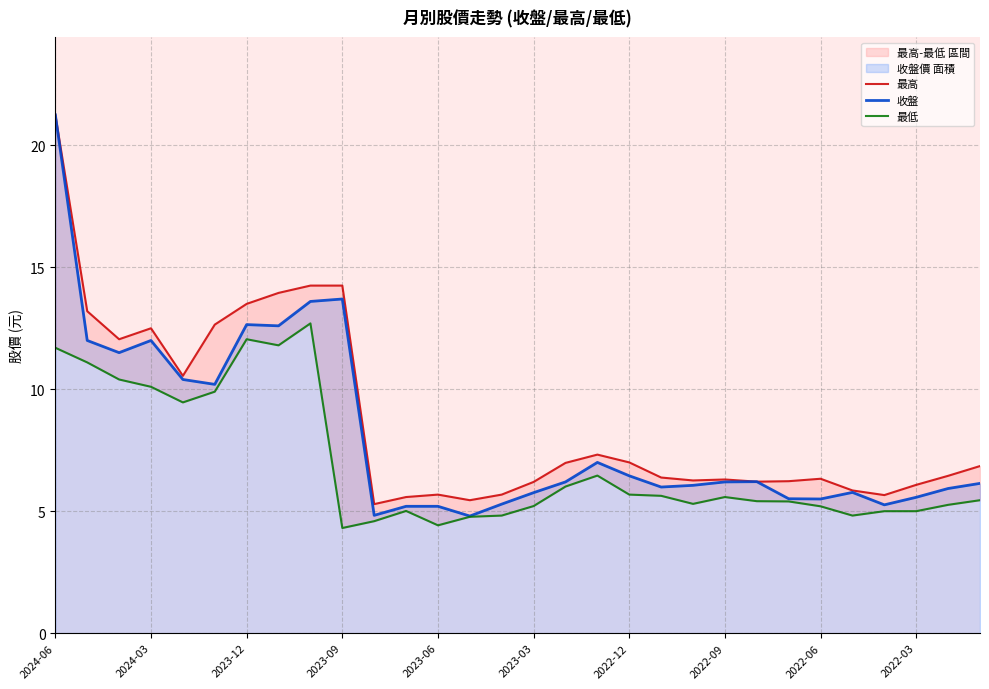

What is the sum of the 最低 values at 23 and 10?

10.0